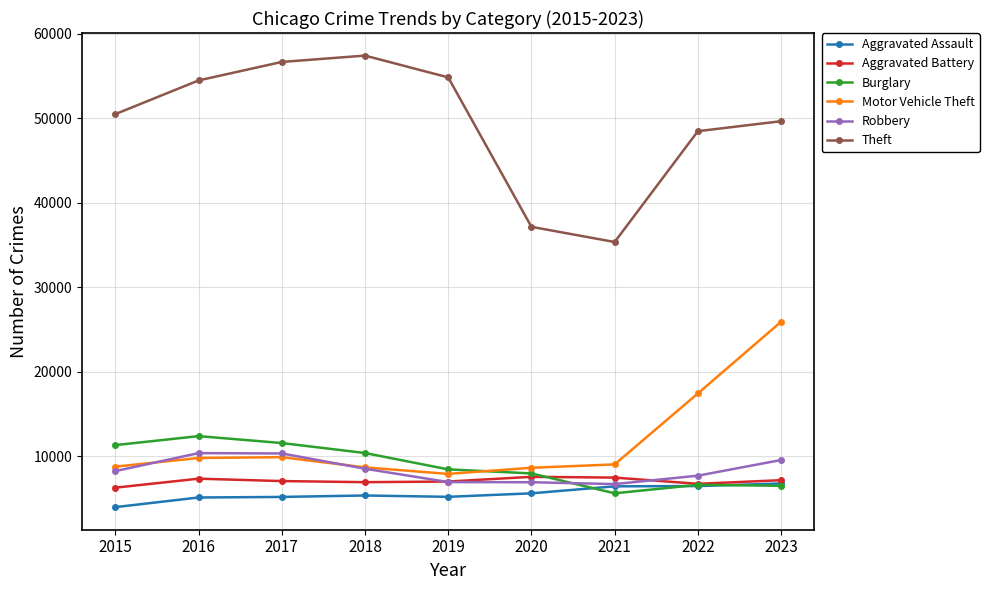

Which series has the largest total across all categories?

Theft